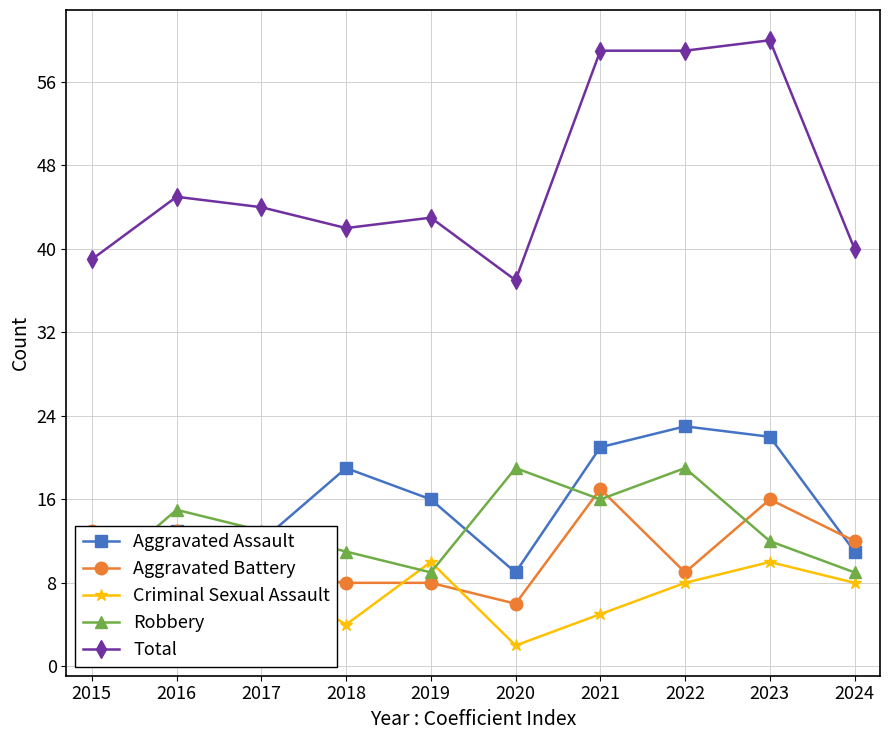

True or false: Criminal Sexual Assault and Aggravated Battery cross at least once.

True